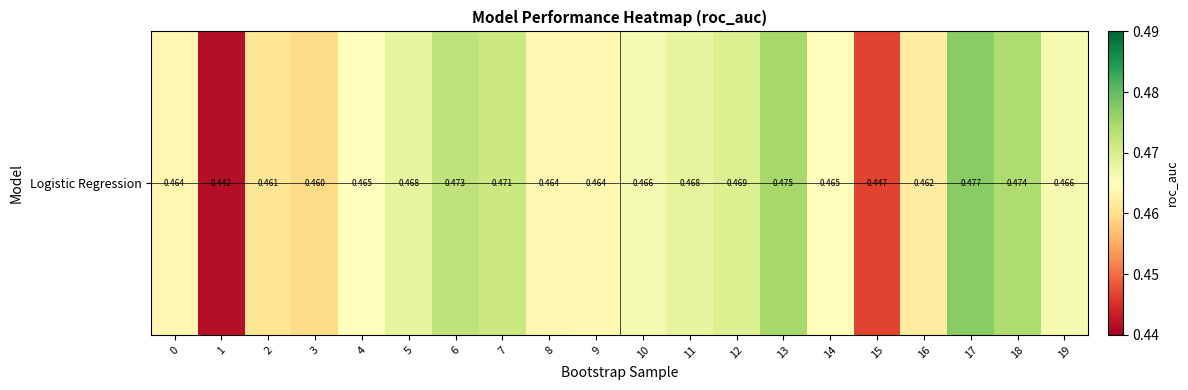

Reading left to right, extract all data points from this chart.

0.5	0.4	0.5	0.5	0.5	0.5	0.5	0.5	0.5	0.5	0.5	0.5	0.5	0.5	0.5	0.4	0.5	0.5	0.5	0.5